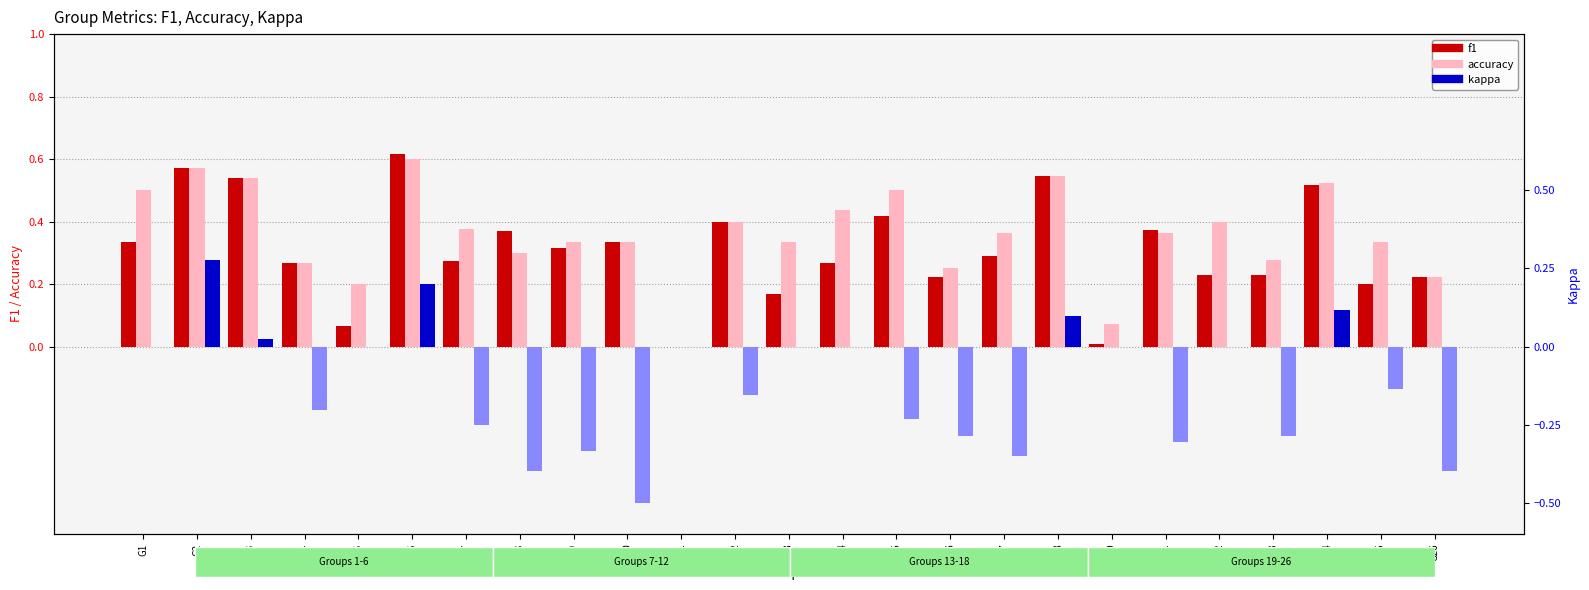

The value of accuracy at G25 is 0.2. True or false?

False